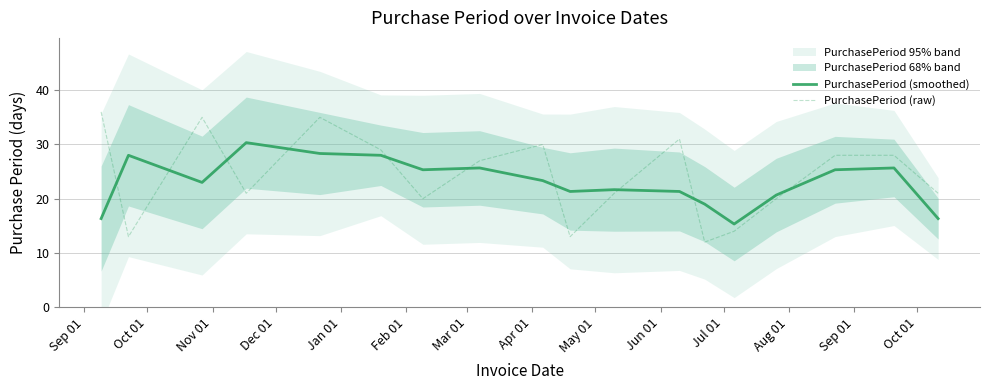

What is the minimum value for PurchasePeriod (raw)?

12.0